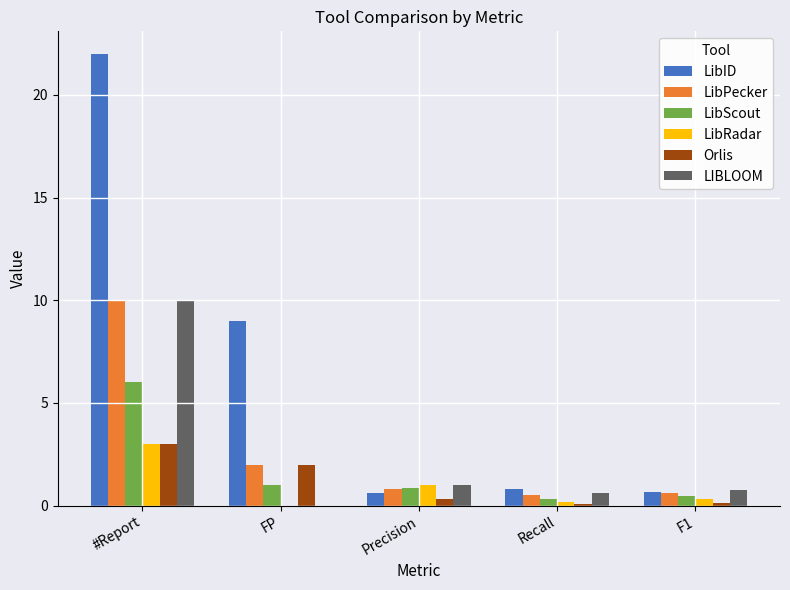

Does the chart contain stacked bars?

No